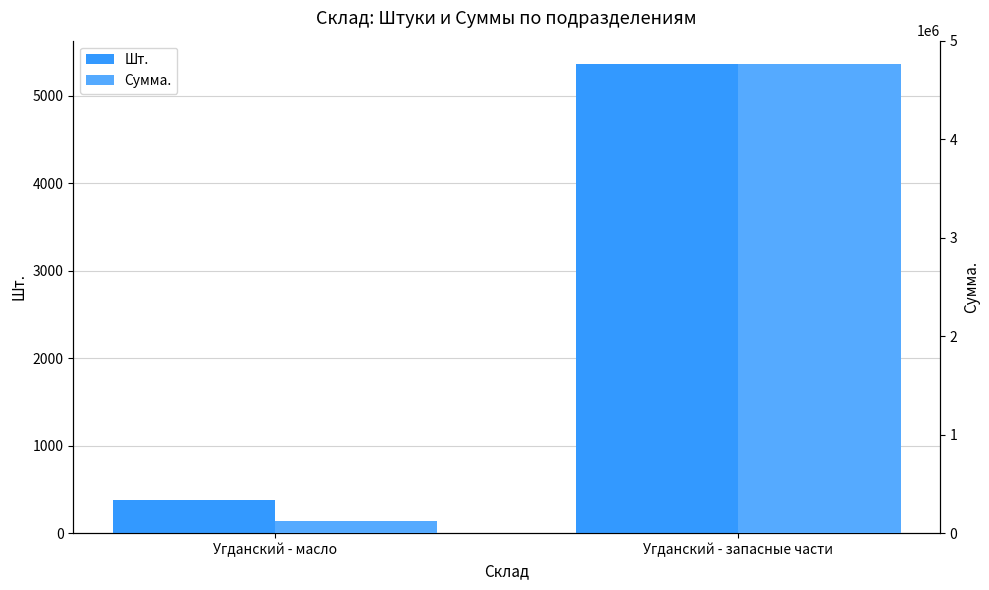

Reading left to right, list all the values displayed in this chart.

Шт.: Угданский - масло=377.0	Угданский - запасные части=5360.0
Сумма.: Угданский - масло=121688.1	Угданский - запасные части=4762410.0